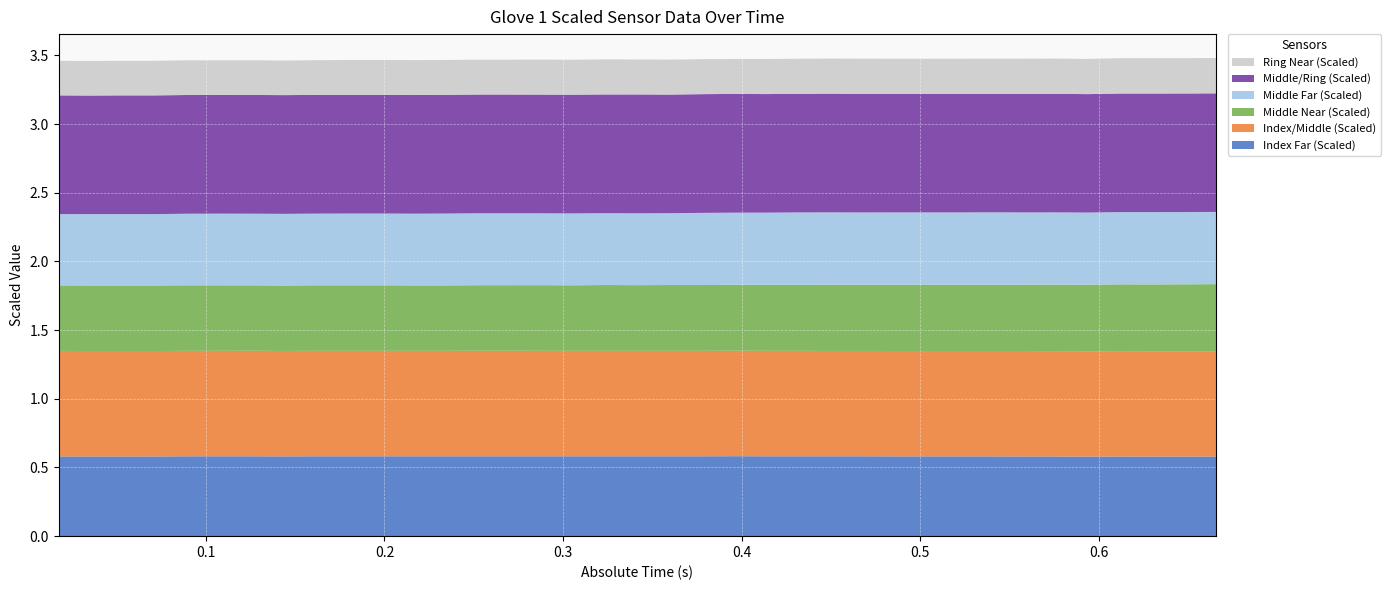

Reading left to right, extract all data points from this chart.

Index Far (Scaled): 0.017562=0.6	0.035551=0.6	0.053534=0.6	0.071547=0.6	0.089543=0.6	0.107542=0.6	0.125548=0.6	0.143567=0.6	0.161558=0.6	0.179533=0.6	0.197556=0.6	0.215543=0.6	0.23357=0.6	0.251555=0.6	0.269548=0.6	0.28759=0.6	0.305547=0.6	0.323548=0.6	0.34157=0.6	0.359549=0.6	0.377553=0.6	0.395557=0.6	0.413553=0.6	0.431557=0.6	0.449544=0.6	0.467537=0.6	0.485562=0.6	0.503566=0.6	0.521557=0.6	0.53957=0.6	0.557539=0.6	0.575579=0.6	0.593567=0.6	0.61157=0.6	0.629568=0.6	0.647529=0.6	0.665569=0.6
Index/Middle (Scaled): 0.017562=0.8	0.035551=0.8	0.053534=0.8	0.071547=0.8	0.089543=0.8	0.107542=0.8	0.125548=0.8	0.143567=0.8	0.161558=0.8	0.179533=0.8	0.197556=0.8	0.215543=0.8	0.23357=0.8	0.251555=0.8	0.269548=0.8	0.28759=0.8	0.305547=0.8	0.323548=0.8	0.34157=0.8	0.359549=0.8	0.377553=0.8	0.395557=0.8	0.413553=0.8	0.431557=0.8	0.449544=0.8	0.467537=0.8	0.485562=0.8	0.503566=0.8	0.521557=0.8	0.53957=0.8	0.557539=0.8	0.575579=0.8	0.593567=0.8	0.61157=0.8	0.629568=0.8	0.647529=0.8	0.665569=0.8
Middle Near (Scaled): 0.017562=0.5	0.035551=0.5	0.053534=0.5	0.071547=0.5	0.089543=0.5	0.107542=0.5	0.125548=0.5	0.143567=0.5	0.161558=0.5	0.179533=0.5	0.197556=0.5	0.215543=0.5	0.23357=0.5	0.251555=0.5	0.269548=0.5	0.28759=0.5	0.305547=0.5	0.323548=0.5	0.34157=0.5	0.359549=0.5	0.377553=0.5	0.395557=0.5	0.413553=0.5	0.431557=0.5	0.449544=0.5	0.467537=0.5	0.485562=0.5	0.503566=0.5	0.521557=0.5	0.53957=0.5	0.557539=0.5	0.575579=0.5	0.593567=0.5	0.61157=0.5	0.629568=0.5	0.647529=0.5	0.665569=0.5
Middle Far (Scaled): 0.017562=0.5	0.035551=0.5	0.053534=0.5	0.071547=0.5	0.089543=0.5	0.107542=0.5	0.125548=0.5	0.143567=0.5	0.161558=0.5	0.179533=0.5	0.197556=0.5	0.215543=0.5	0.23357=0.5	0.251555=0.5	0.269548=0.5	0.28759=0.5	0.305547=0.5	0.323548=0.5	0.34157=0.5	0.359549=0.5	0.377553=0.5	0.395557=0.5	0.413553=0.5	0.431557=0.5	0.449544=0.5	0.467537=0.5	0.485562=0.5	0.503566=0.5	0.521557=0.5	0.53957=0.5	0.557539=0.5	0.575579=0.5	0.593567=0.5	0.61157=0.5	0.629568=0.5	0.647529=0.5	0.665569=0.5
Middle/Ring (Scaled): 0.017562=0.9	0.035551=0.9	0.053534=0.9	0.071547=0.9	0.089543=0.9	0.107542=0.9	0.125548=0.9	0.143567=0.9	0.161558=0.9	0.179533=0.9	0.197556=0.9	0.215543=0.9	0.23357=0.9	0.251555=0.9	0.269548=0.9	0.28759=0.9	0.305547=0.9	0.323548=0.9	0.34157=0.9	0.359549=0.9	0.377553=0.9	0.395557=0.9	0.413553=0.9	0.431557=0.9	0.449544=0.9	0.467537=0.9	0.485562=0.9	0.503566=0.9	0.521557=0.9	0.53957=0.9	0.557539=0.9	0.575579=0.9	0.593567=0.9	0.61157=0.9	0.629568=0.9	0.647529=0.9	0.665569=0.9
Ring Near (Scaled): 0.017562=0.3	0.035551=0.3	0.053534=0.3	0.071547=0.3	0.089543=0.3	0.107542=0.3	0.125548=0.3	0.143567=0.3	0.161558=0.3	0.179533=0.3	0.197556=0.3	0.215543=0.3	0.23357=0.3	0.251555=0.3	0.269548=0.3	0.28759=0.3	0.305547=0.3	0.323548=0.3	0.34157=0.3	0.359549=0.3	0.377553=0.3	0.395557=0.3	0.413553=0.3	0.431557=0.3	0.449544=0.3	0.467537=0.3	0.485562=0.3	0.503566=0.3	0.521557=0.3	0.53957=0.3	0.557539=0.3	0.575579=0.3	0.593567=0.3	0.61157=0.3	0.629568=0.3	0.647529=0.3	0.665569=0.3